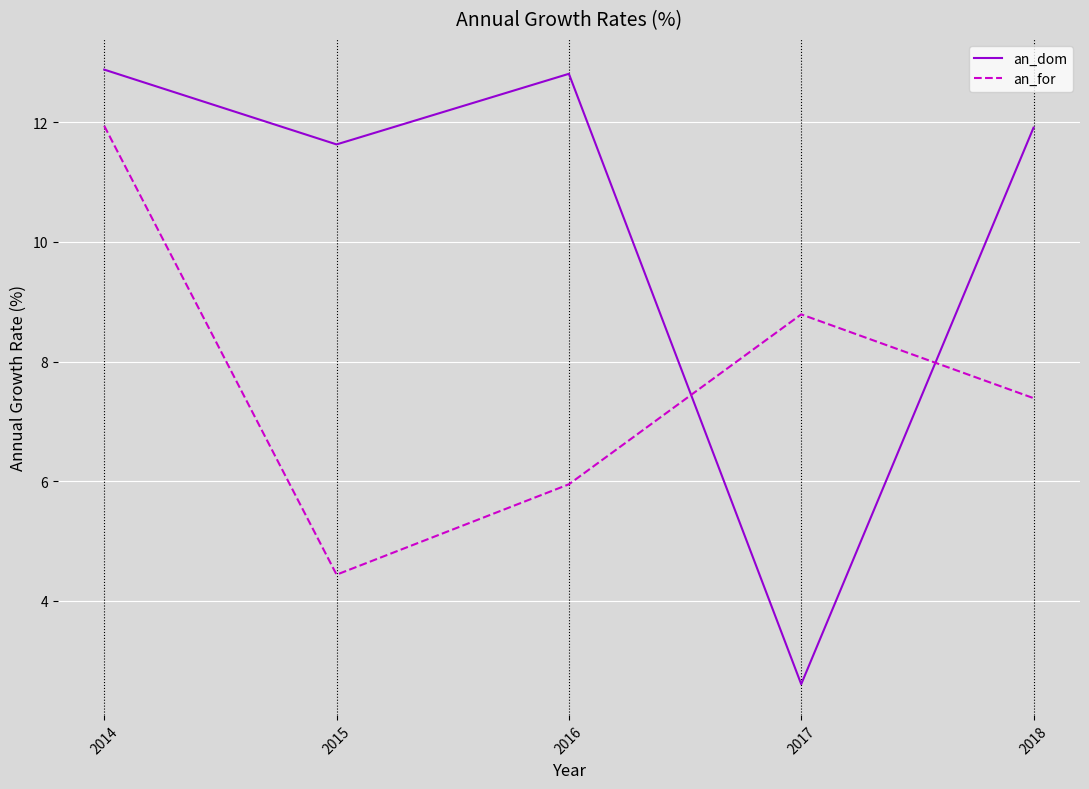

True or false: an_dom has more than 1 points higher than both neighbors.

False